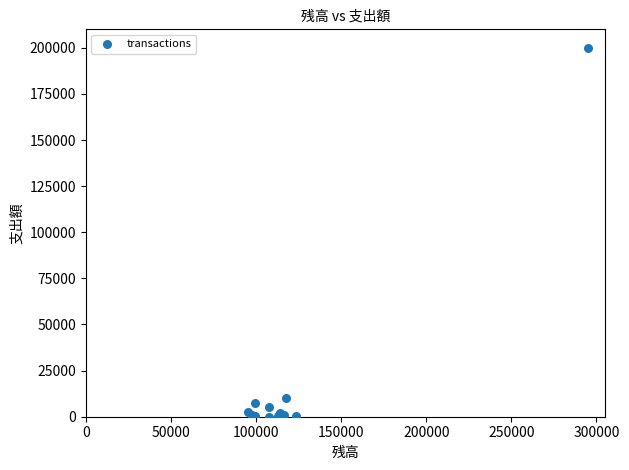

What Y value in the scatter plot is closest to 100055?

10250